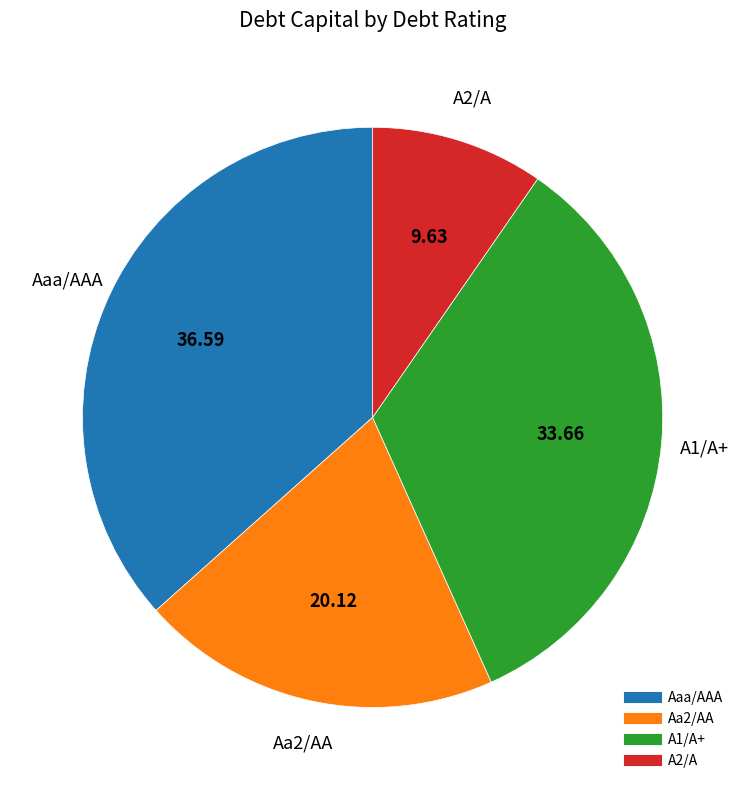

Does any single category account for the majority?

No